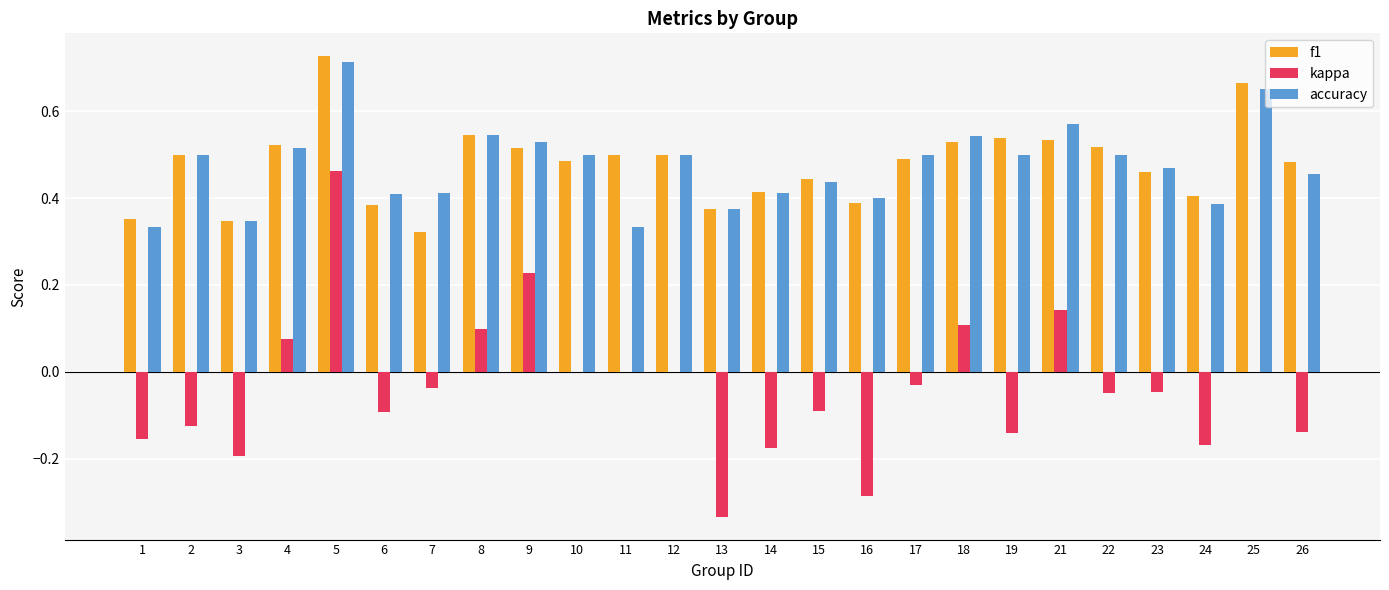

Which category has the highest value across all series?

5